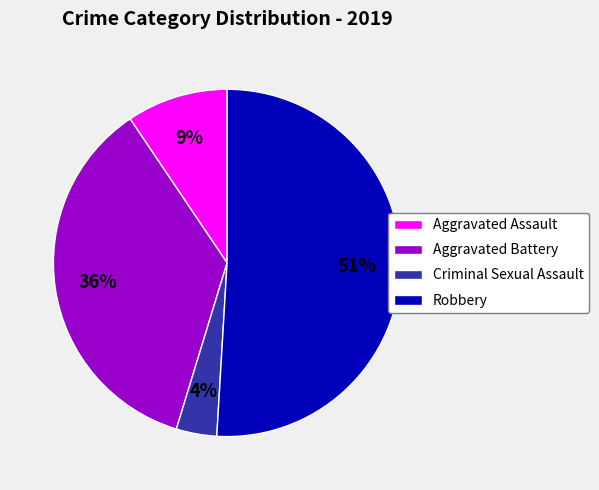

Rank the categories by value from lowest to highest.

Criminal Sexual Assault, Aggravated Assault, Aggravated Battery, Robbery